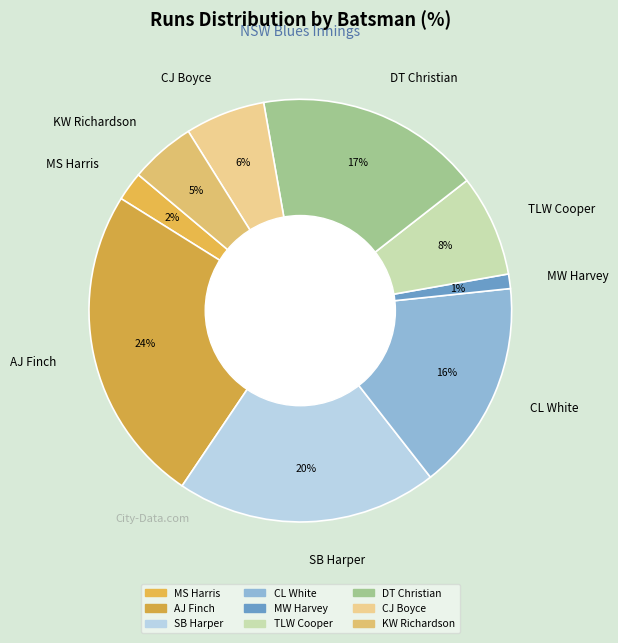

Rank the categories by value from highest to lowest.

AJ Finch, SB Harper, DT Christian, CL White, TLW Cooper, CJ Boyce, KW Richardson, MS Harris, MW Harvey